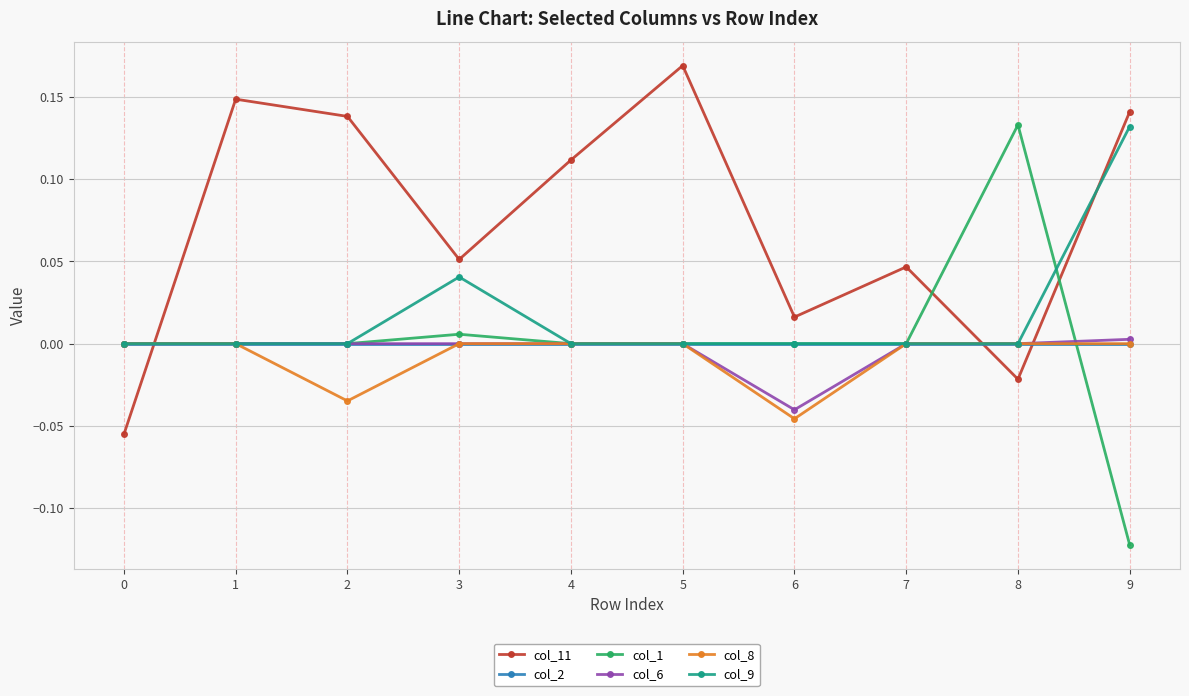

True or false: col_11 and col_1 cross at least once.

True